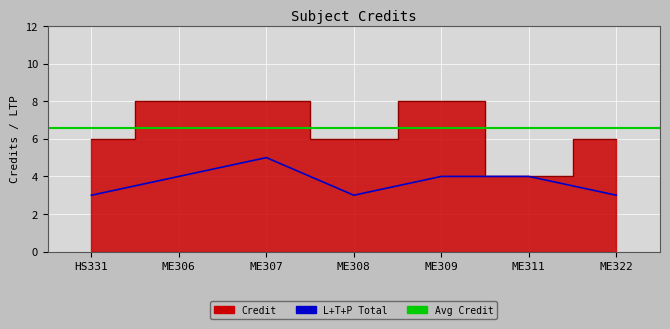

Is it true that the value at ME306 is 8?

True